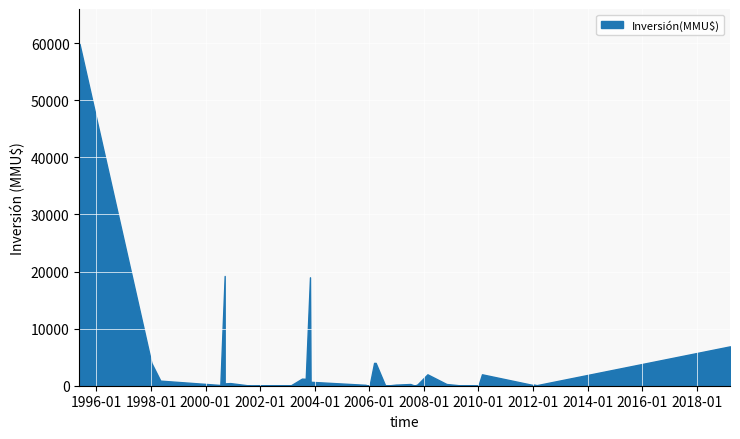

What value does the data have at 25, to the nearest 50?

100